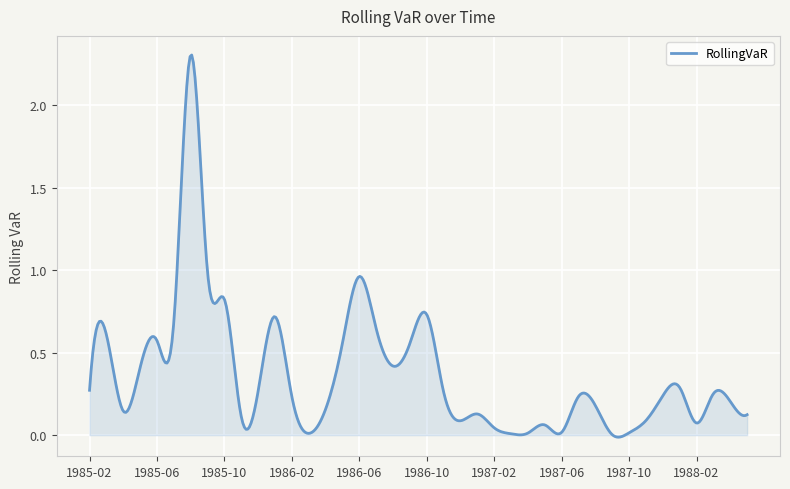

Is this an area chart (filled region under the line)?

Yes